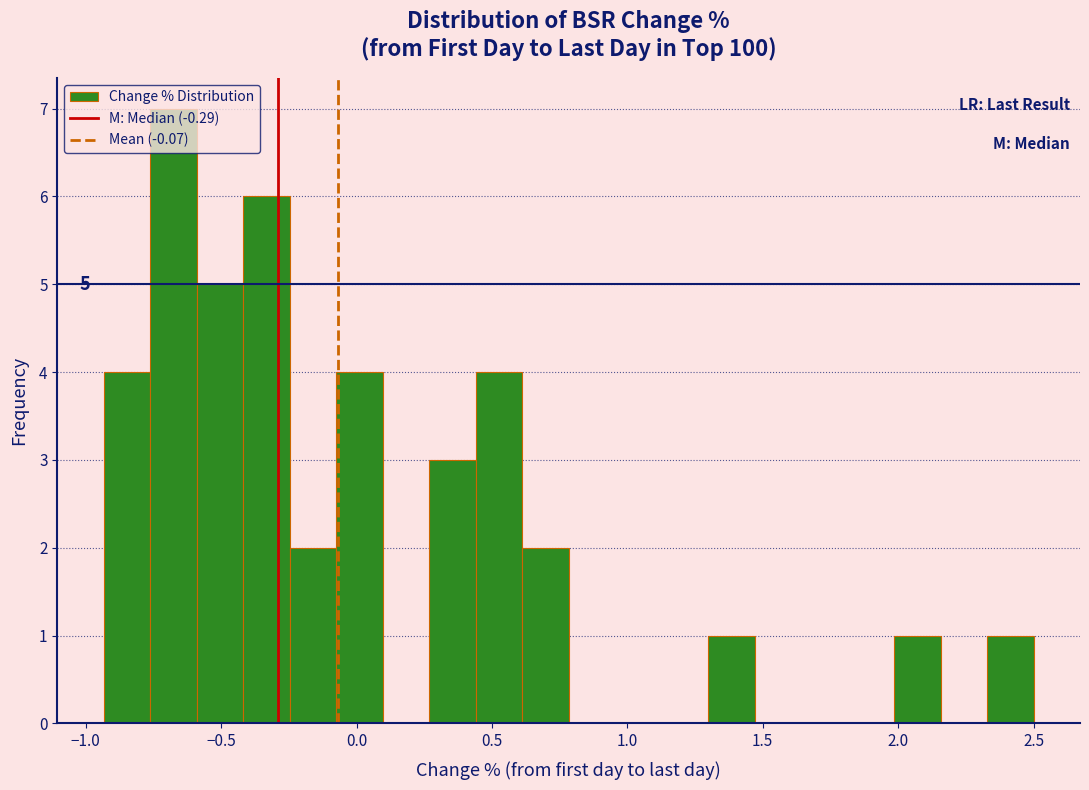

Read against the x-axis, roughly where is the centre of the tallest bar?

-0.70